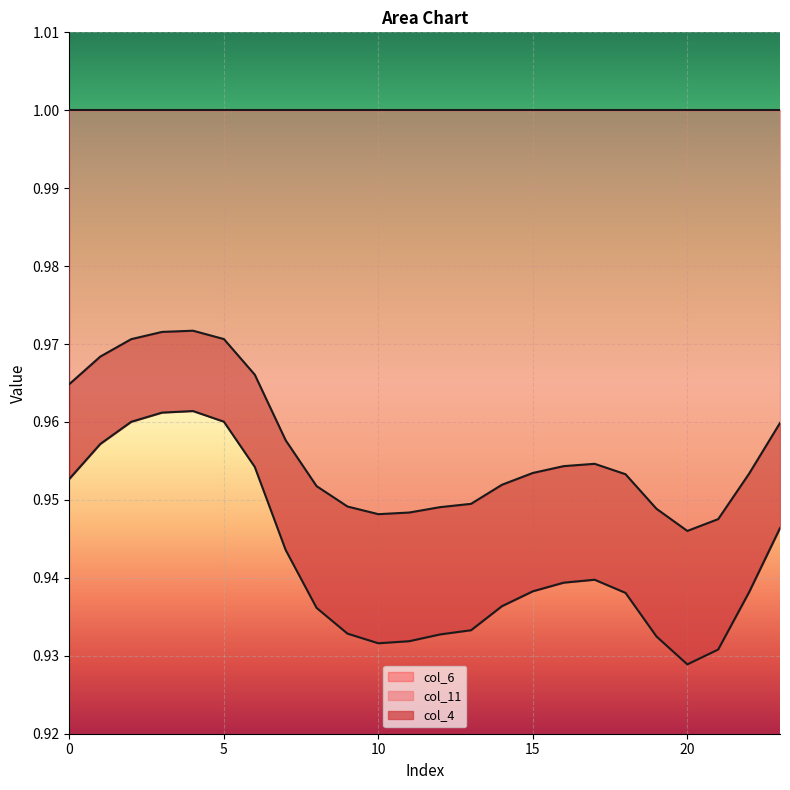

Which category has the lowest value in the col_11 series?

20